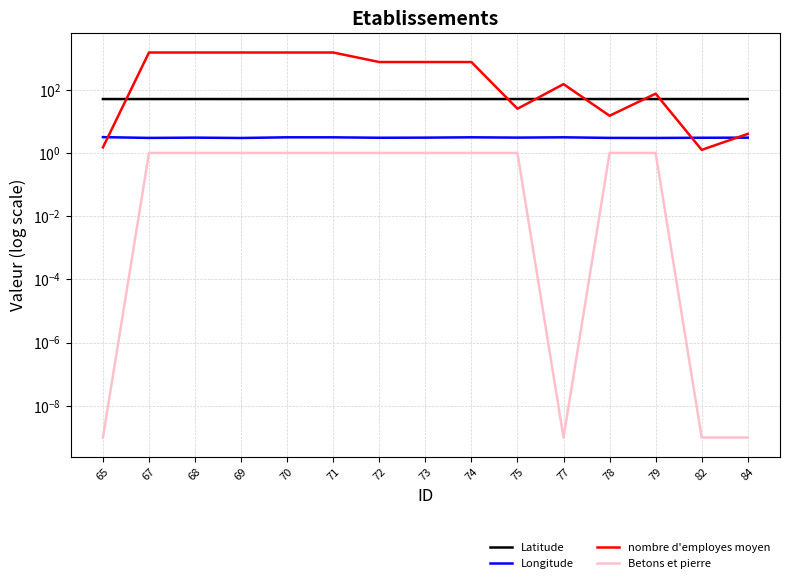

What is the difference between the highest and lowest values at 75?

49.7